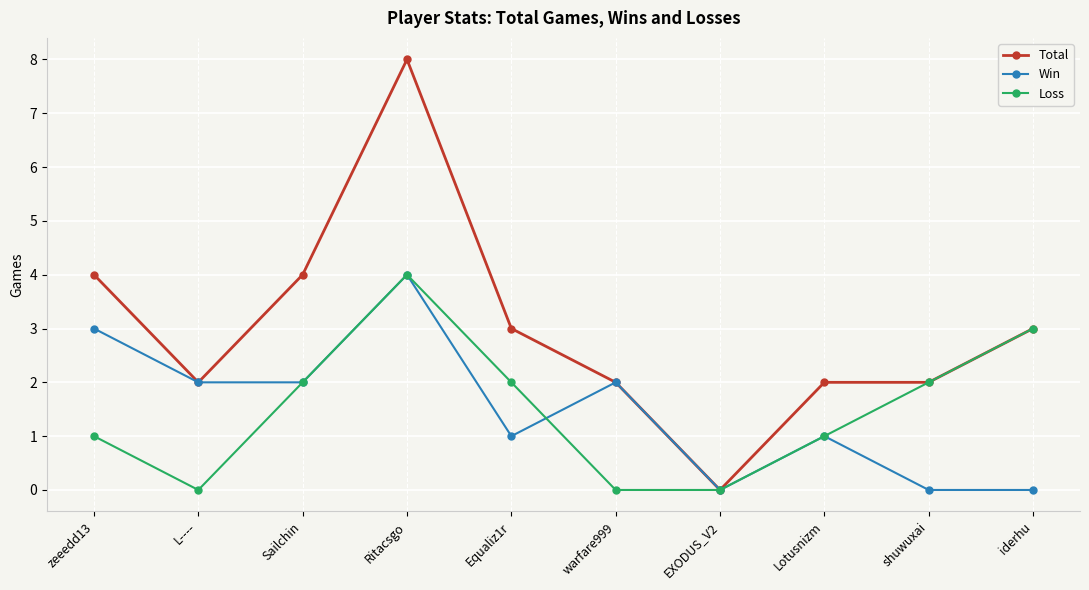

What is the label of the 7th point from the left?

EXODUS_V2